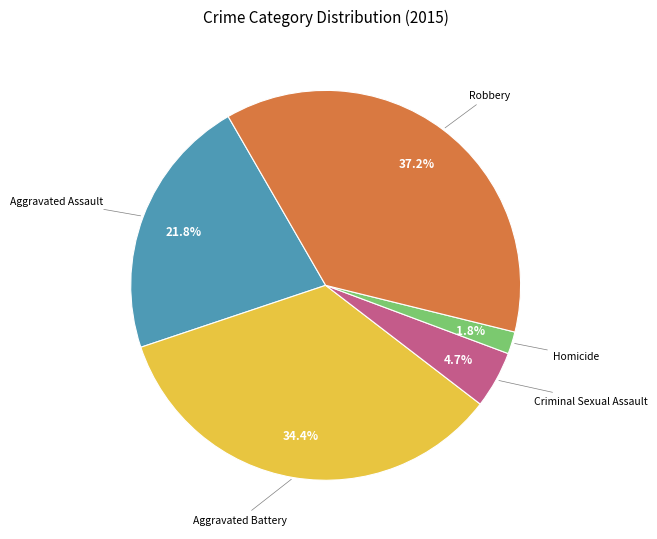

Does any single category account for the majority?

No